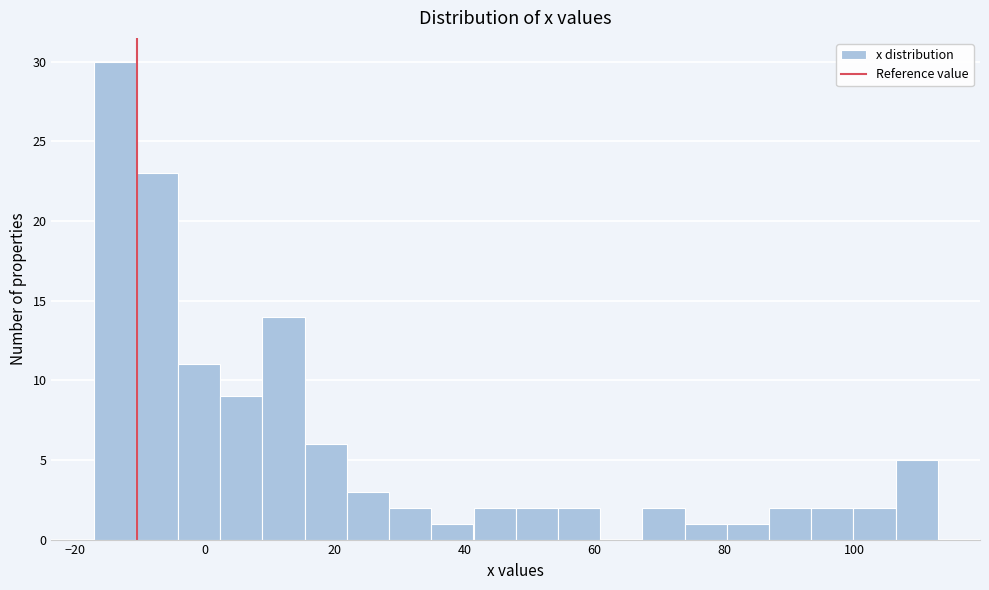

Around what value on the x-axis is the tallest bar? Give the approximate position of its centre, as read against the axis.

-14